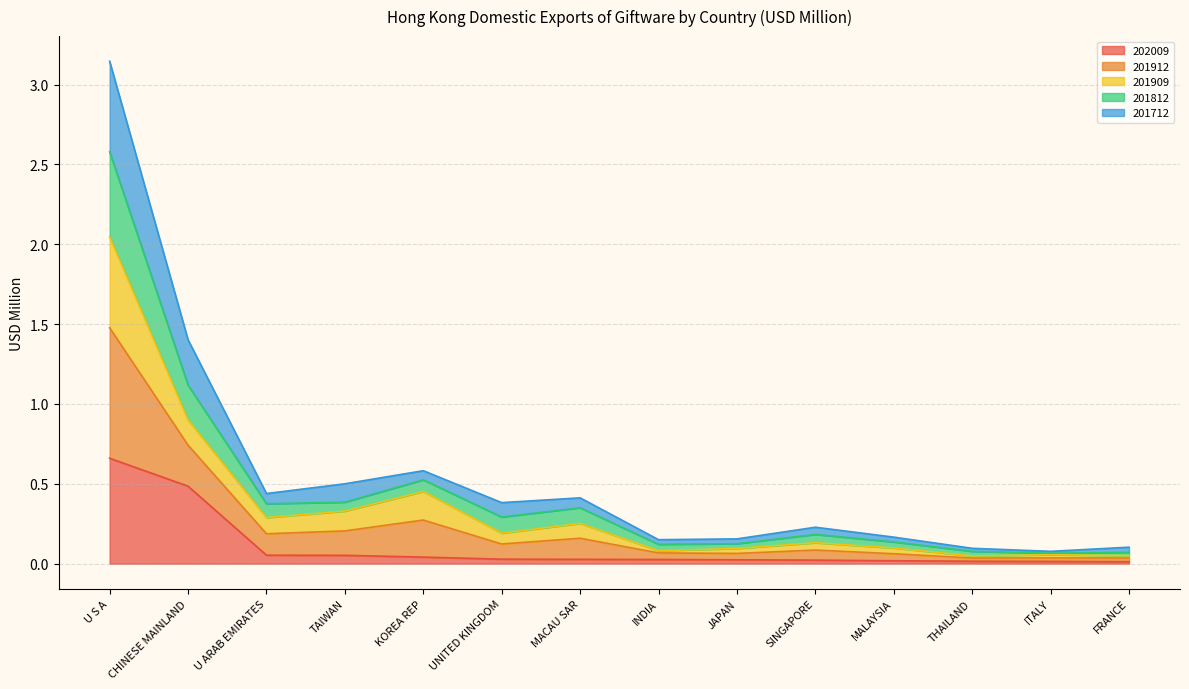

How many interior local peaks does the 201912 series have?

4